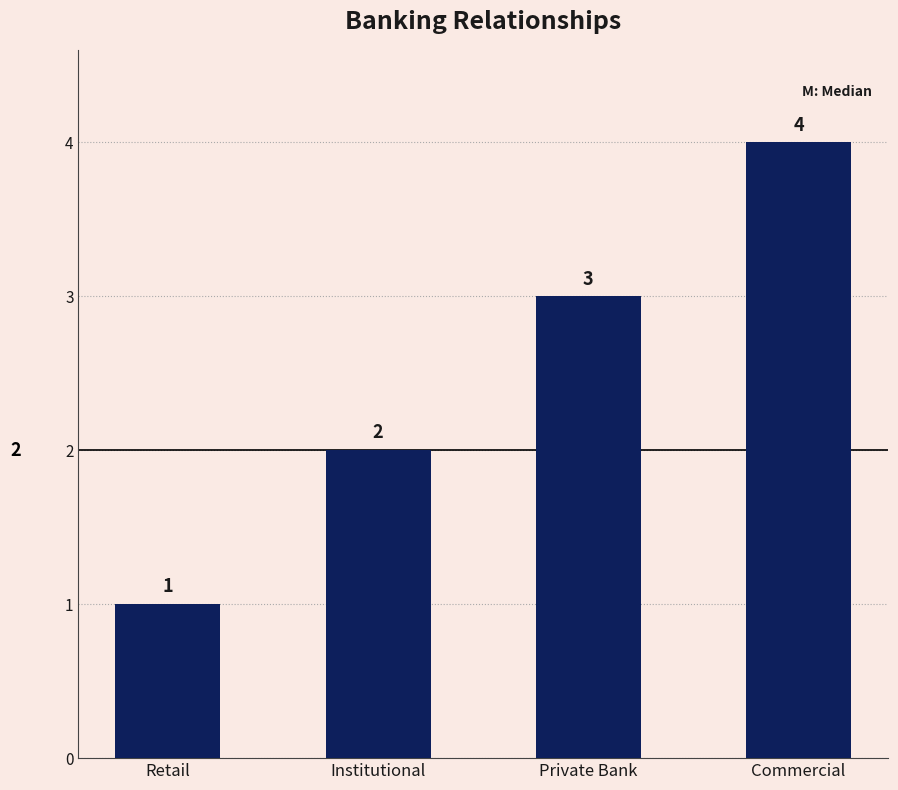

Rank the categories by value from highest to lowest.

Commercial, Private Bank, Institutional, Retail